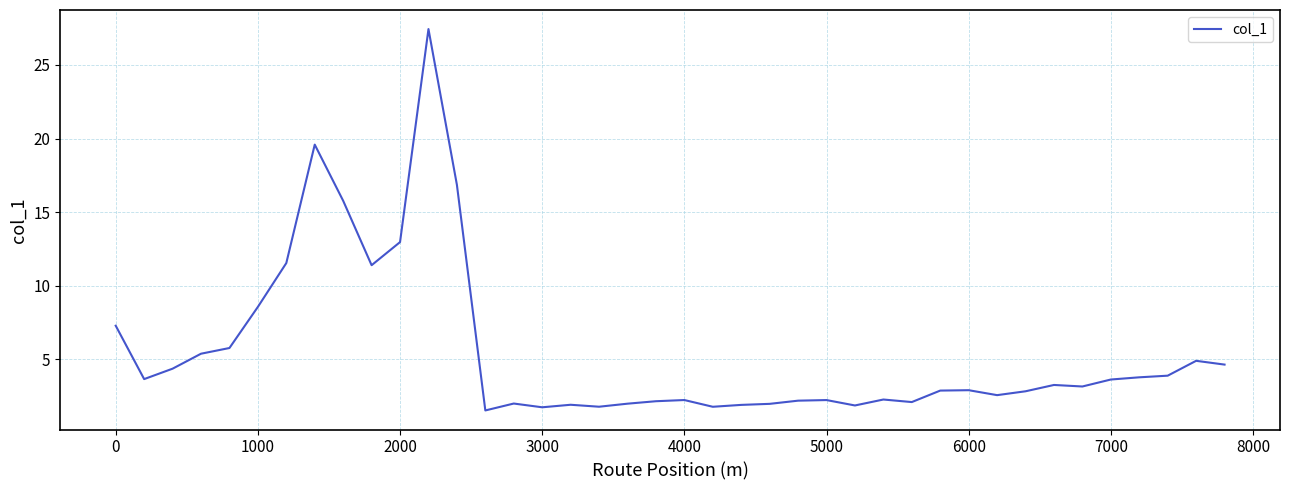

What is the difference between the maximum and minimum values?

25.9